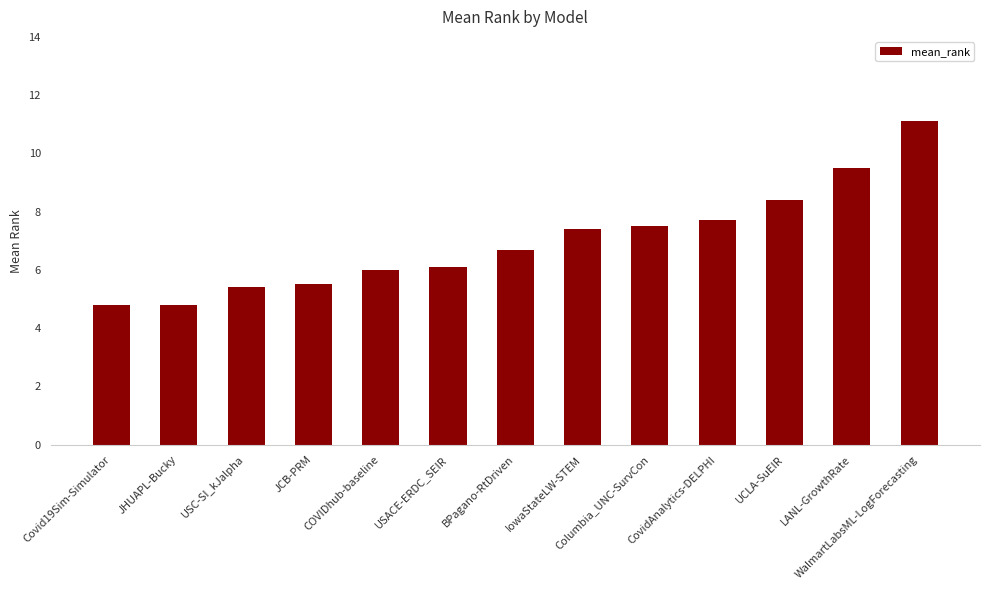

Which has a higher value, BPagano-RtDriven or USC-SI_kJalpha?

BPagano-RtDriven